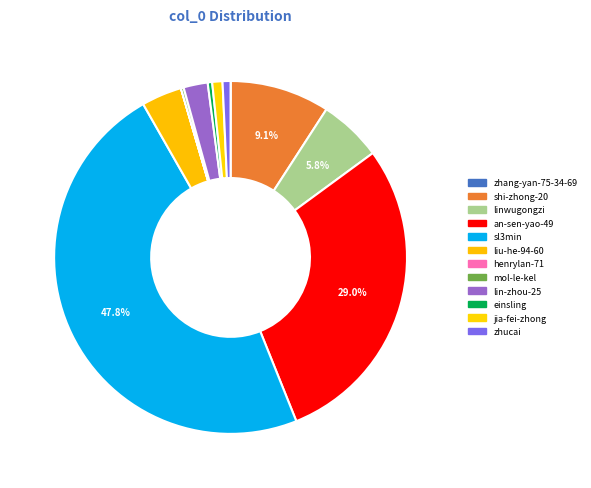

The jia-fei-zhong slice represents 13% of the pie. True or false?

False